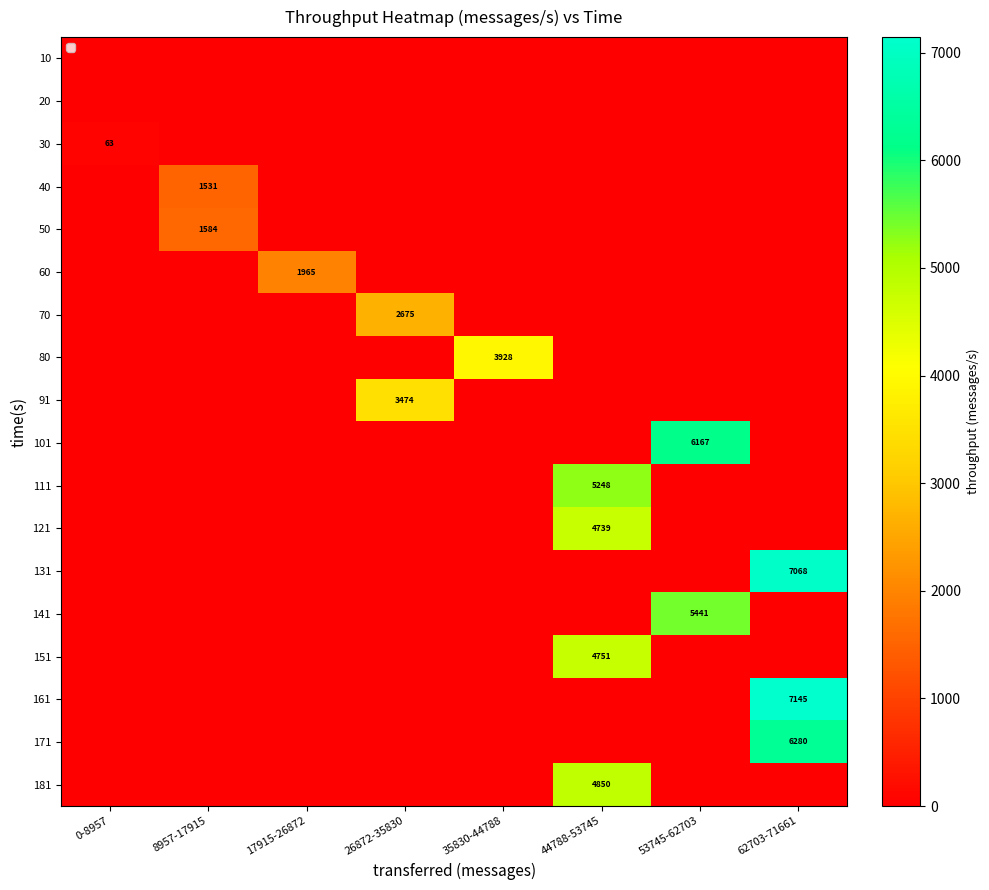

The value of 101 at 53745-62703 is 2033. True or false?

False